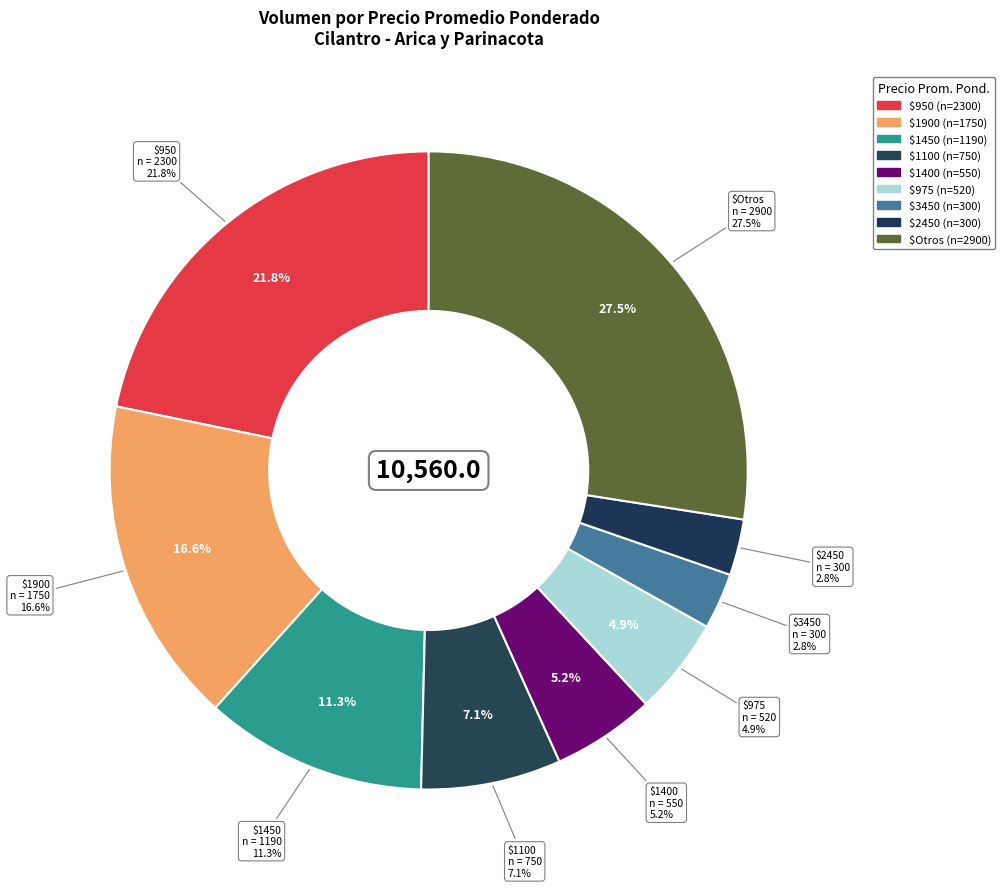

Between 3750 and 750, which is larger?

750